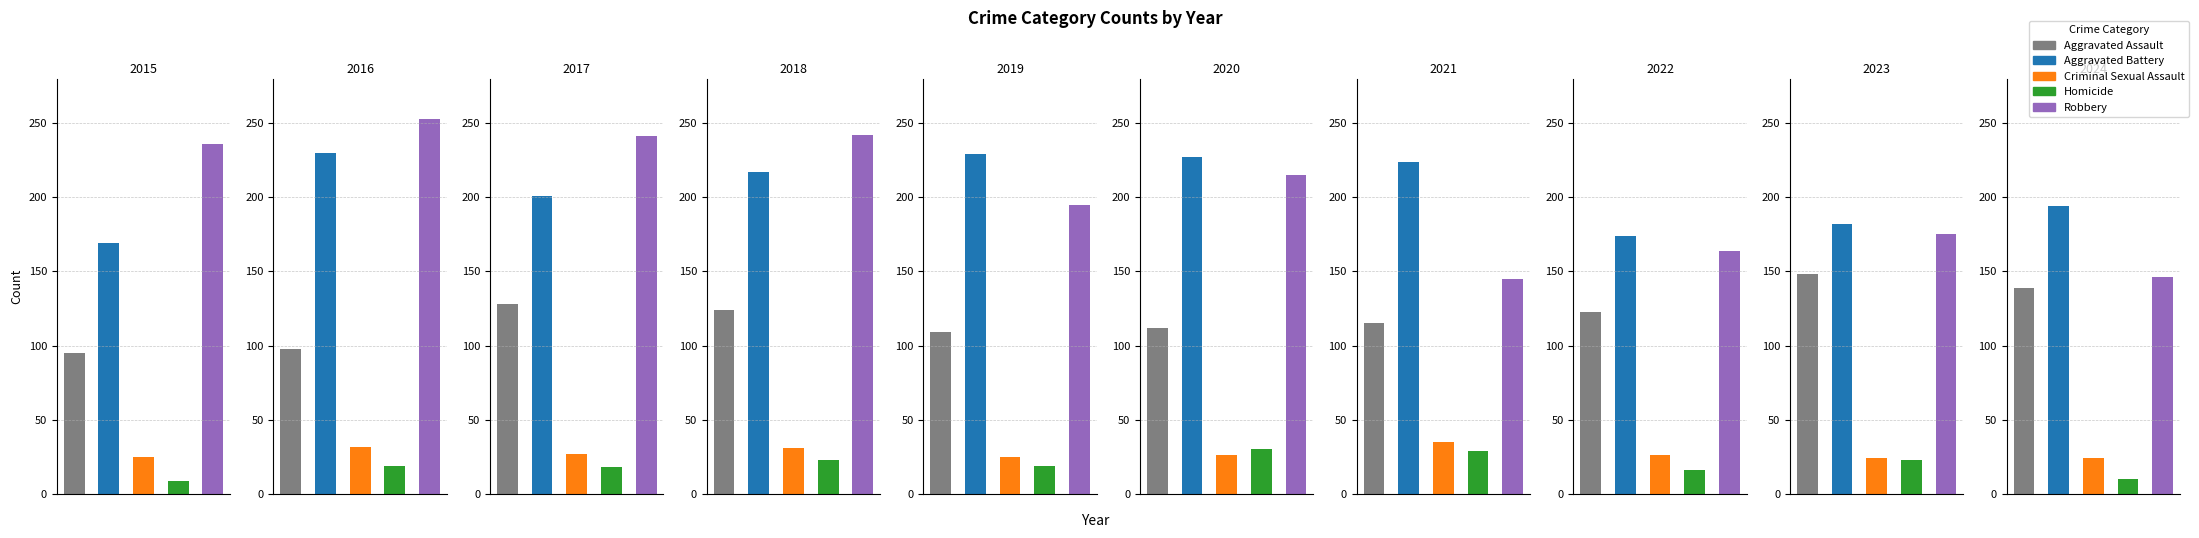

List the series in order of their peak value, lowest first.

Homicide, Criminal Sexual Assault, Aggravated Assault, Aggravated Battery, Robbery